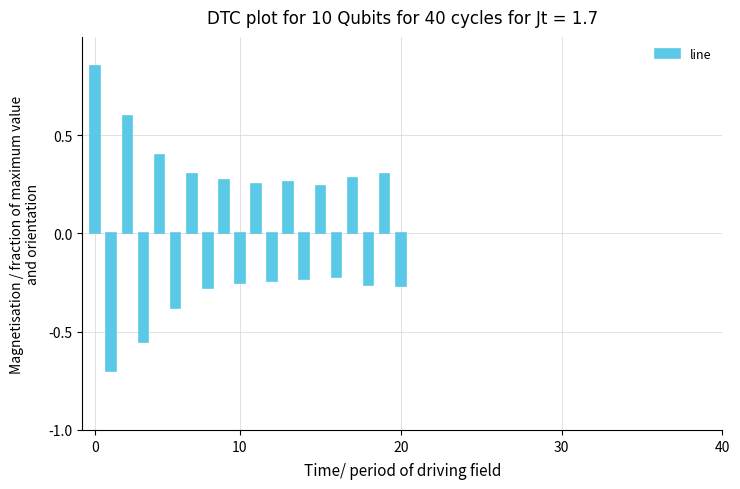

What is the smallest value displayed?

-0.7